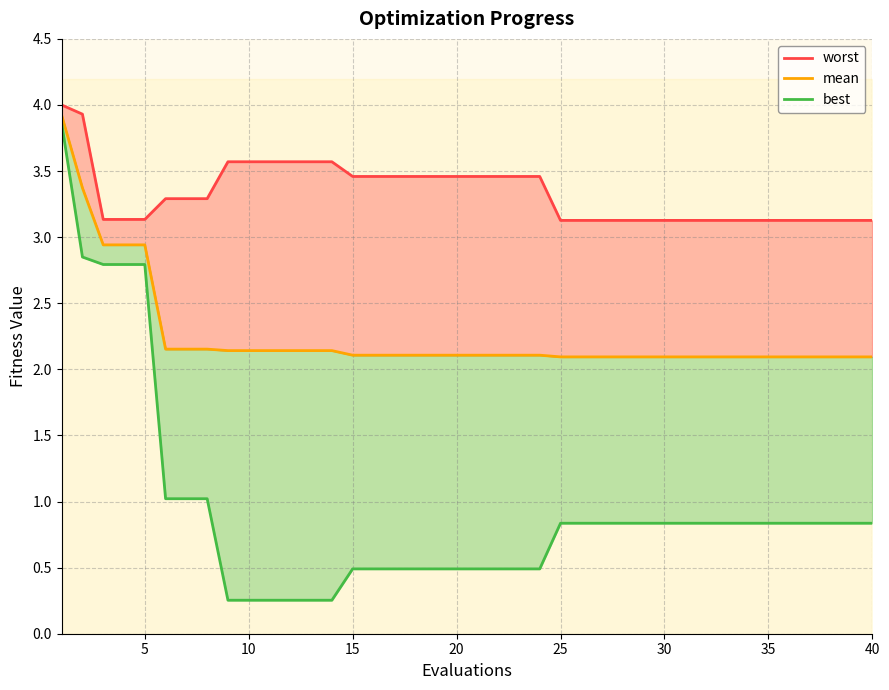

What is the sum of all mean values?

90.0